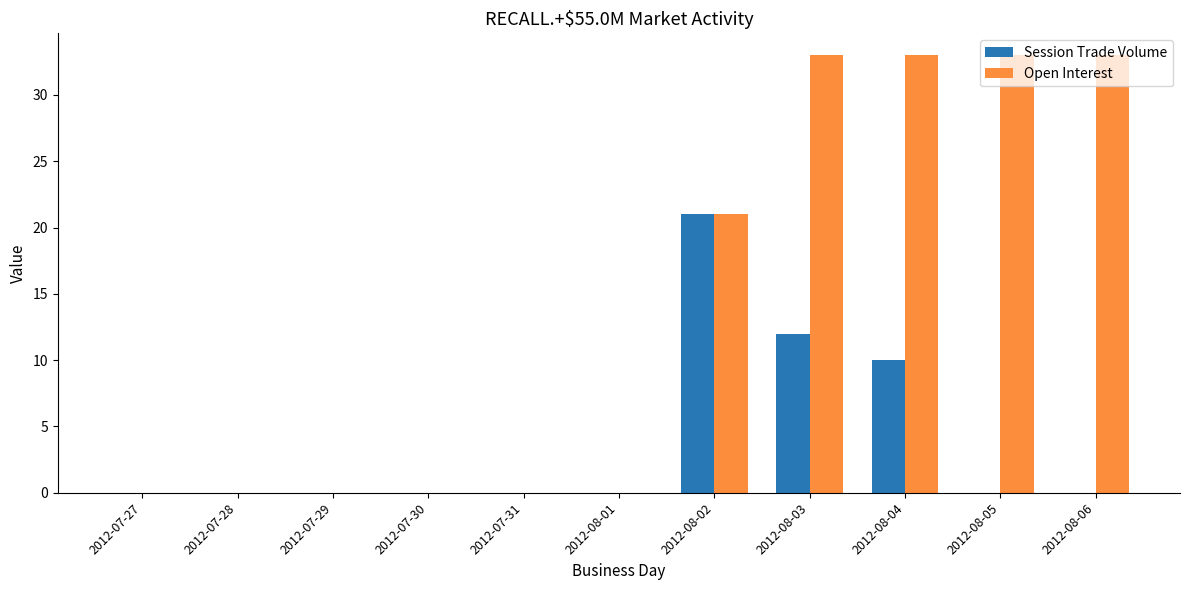

What is the maximum value for Open Interest?

33